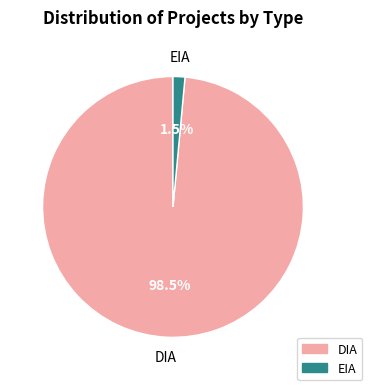

To the nearest percent, what is the difference between the largest and smallest slice percentages?

97%